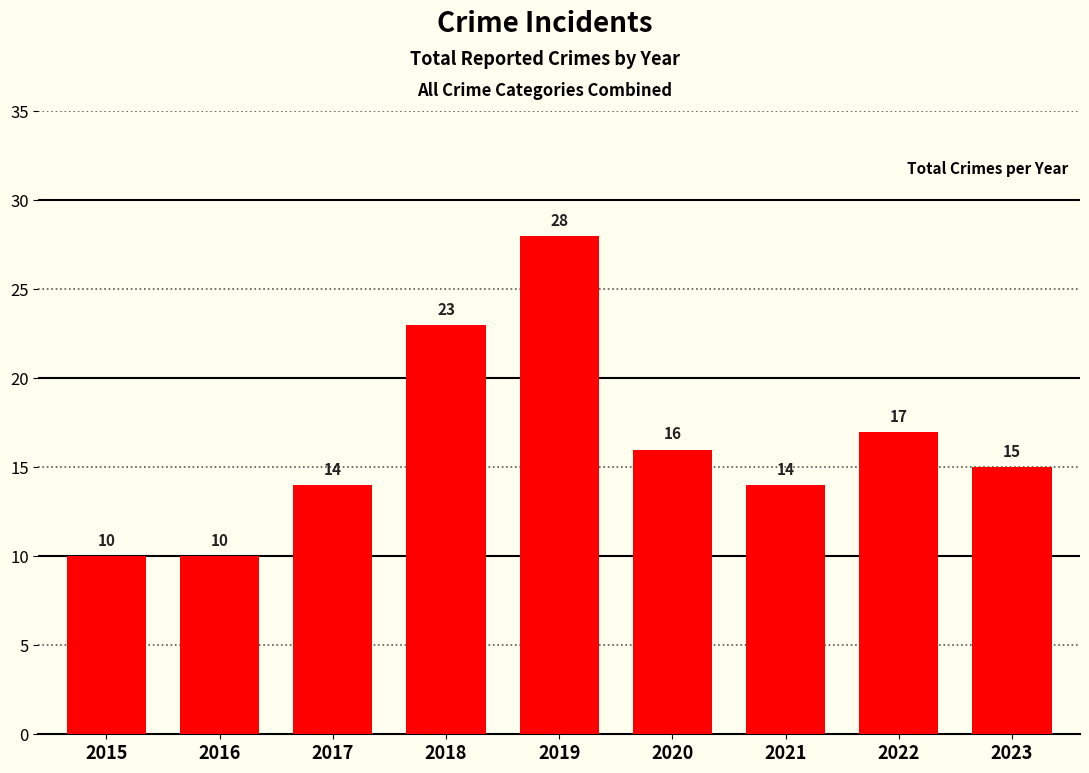

What is the average value?

16